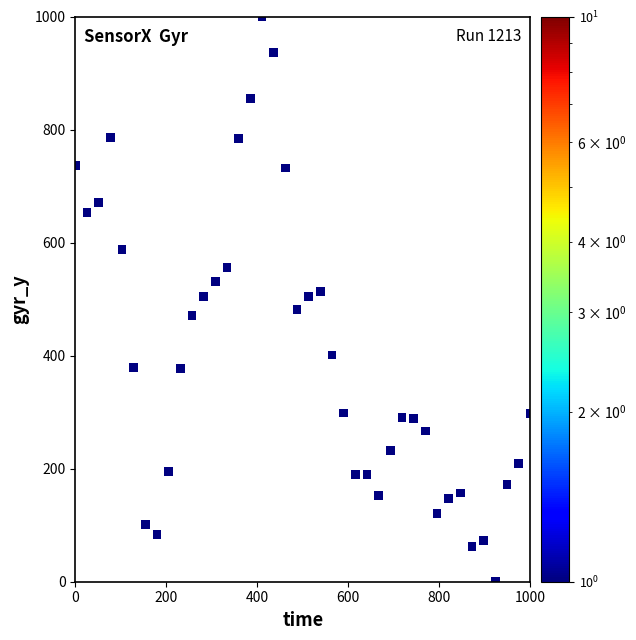

What is the range of Y values (max minus min)?

1000.0